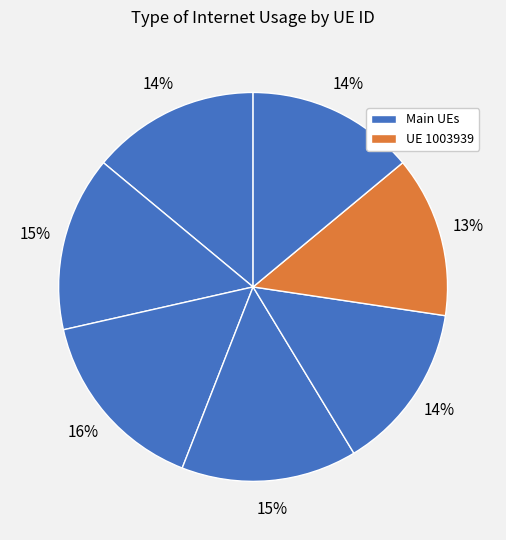

Count the number of slices in the pie.

7